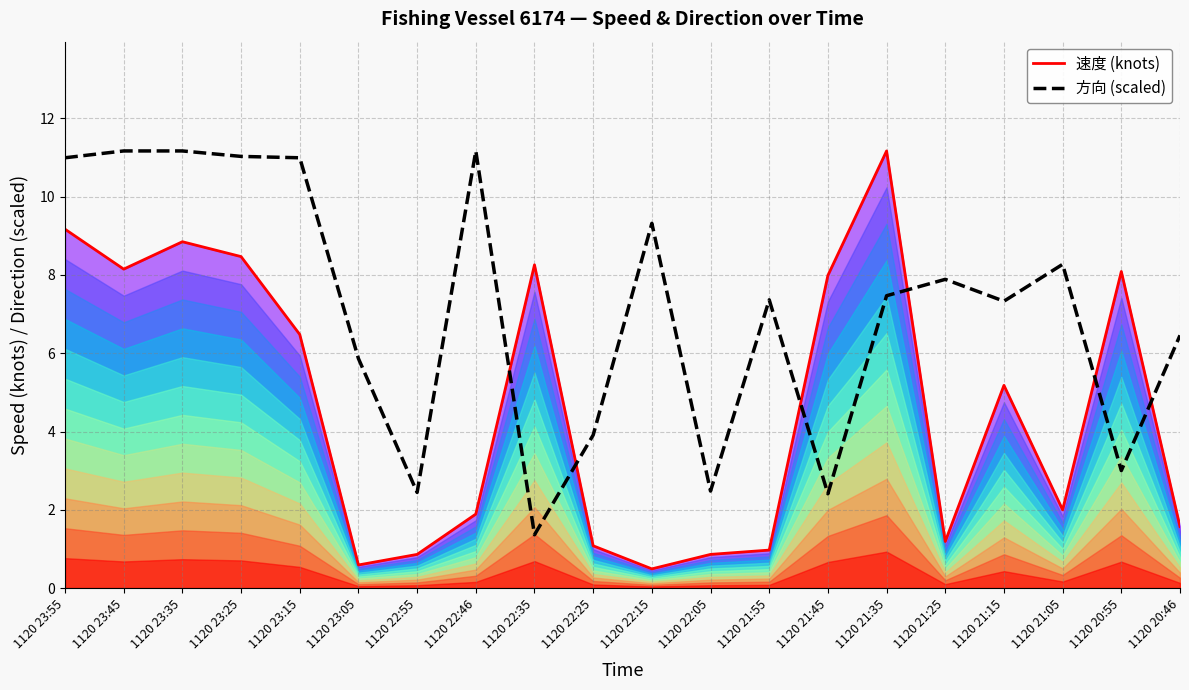

At which category is the sum across all series the highest?

1120 23:55